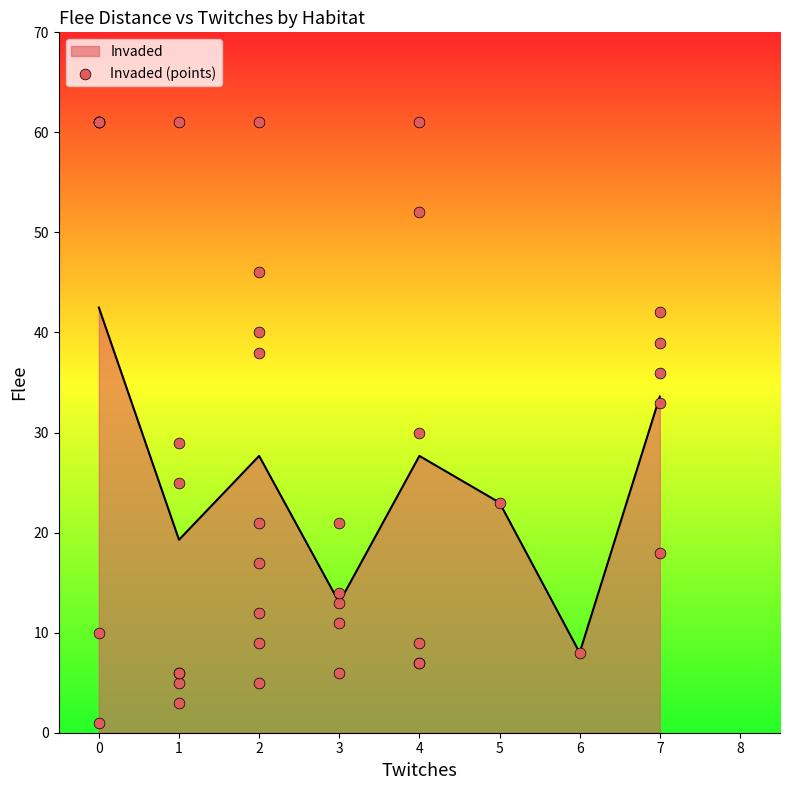

At which label does Invaded reach its minimum?

6